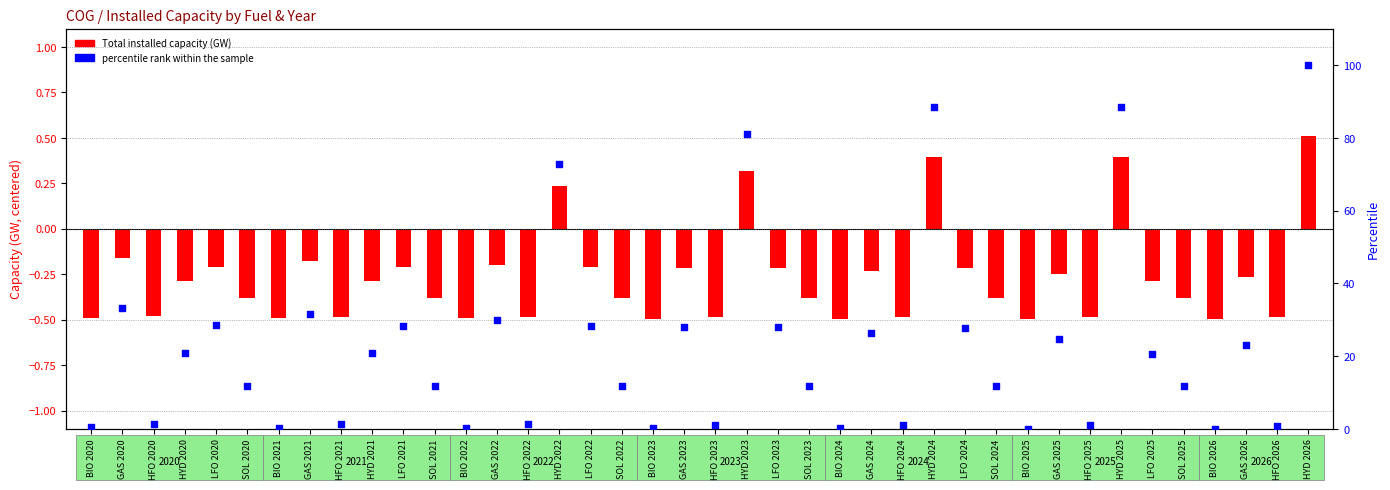

Which series contains the lowest Y value?

Total installed capacity (GW)